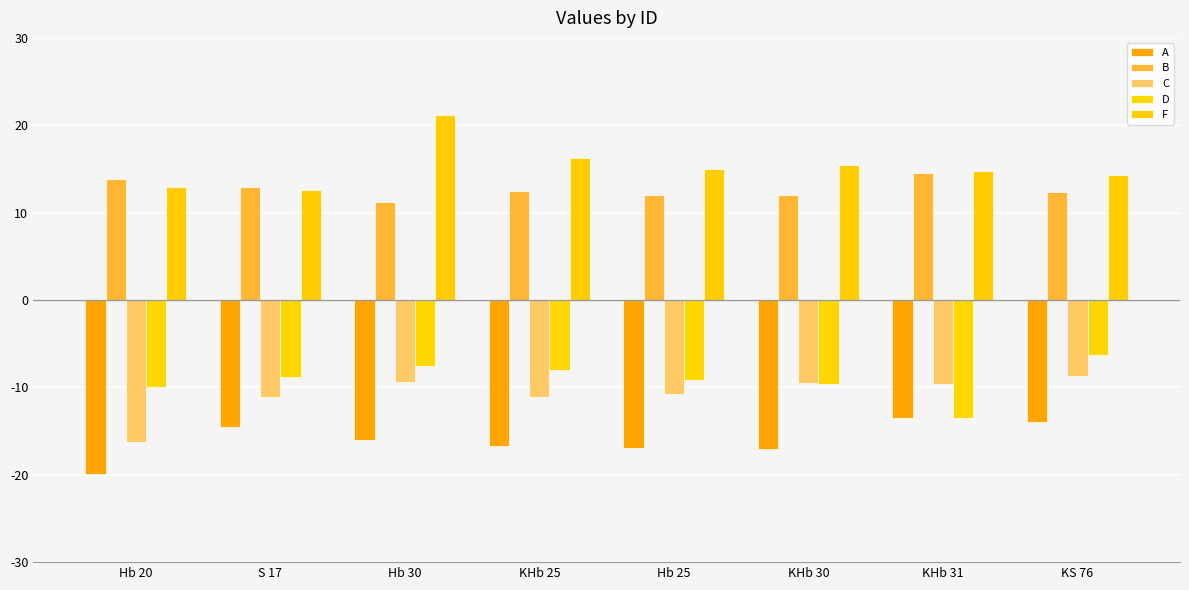

At which label does F first exceed 14?

Hb 30